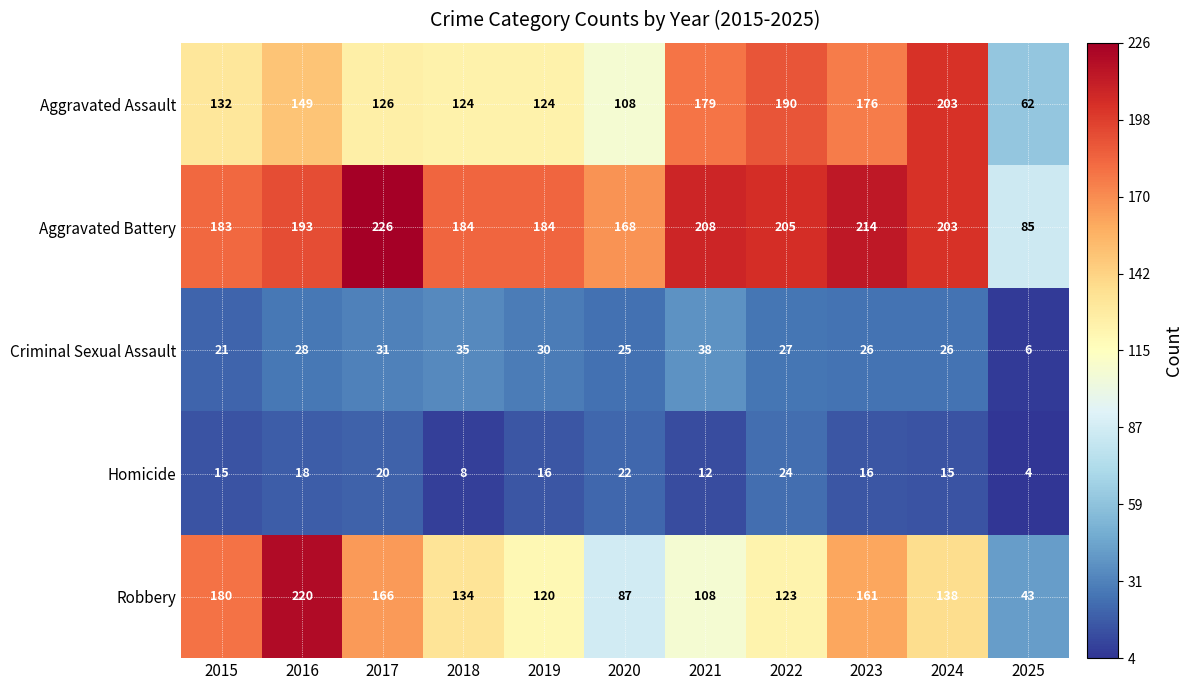

What is the difference between the Homicide values at 2016 and 2015?

3